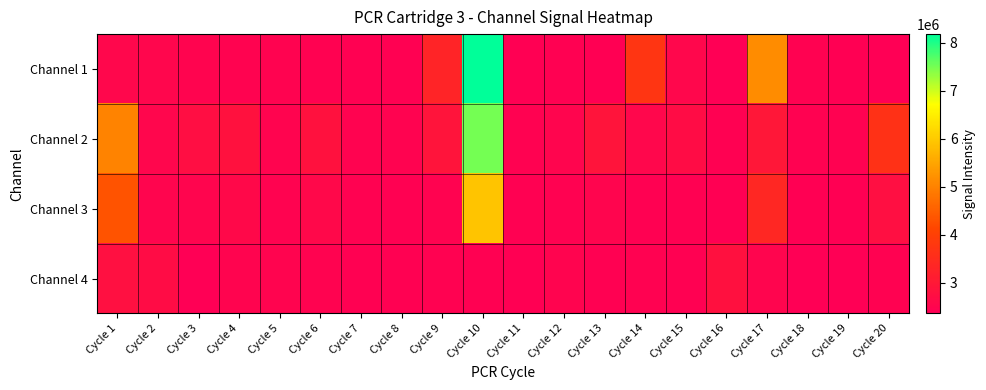

What is the total value across all series at Cycle 5?

9914616